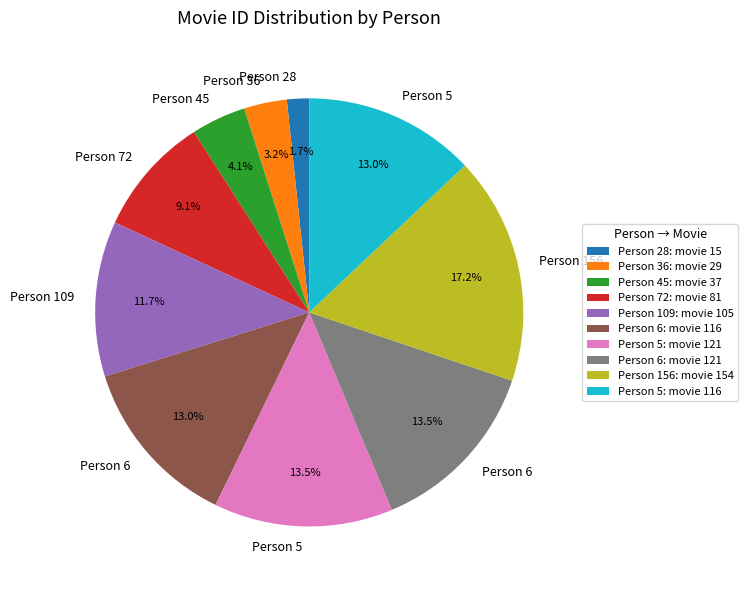

Is there a majority slice in this chart?

No